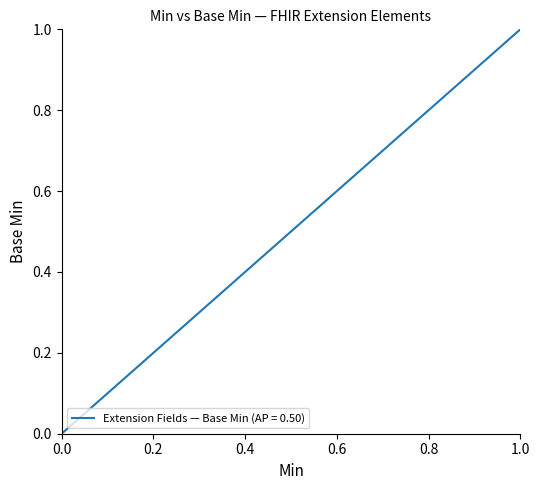

The chart shows a value of 1 at 0. True or false?

False